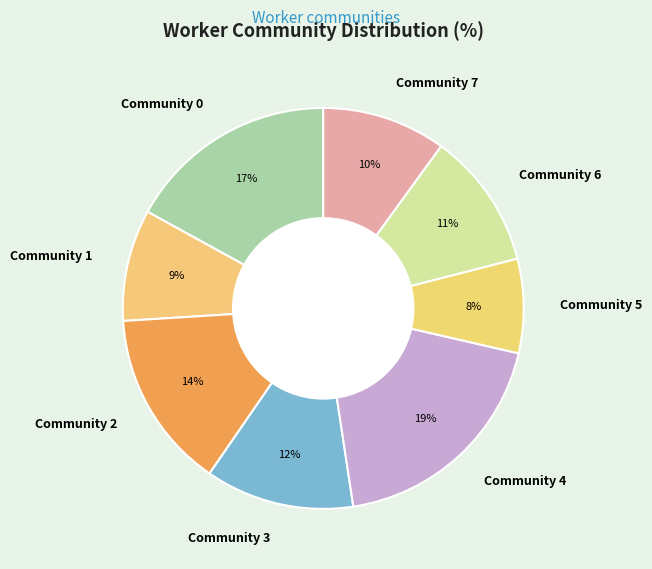

To the nearest percent, what is the combined percentage of Community 5 and Community 0?

25%